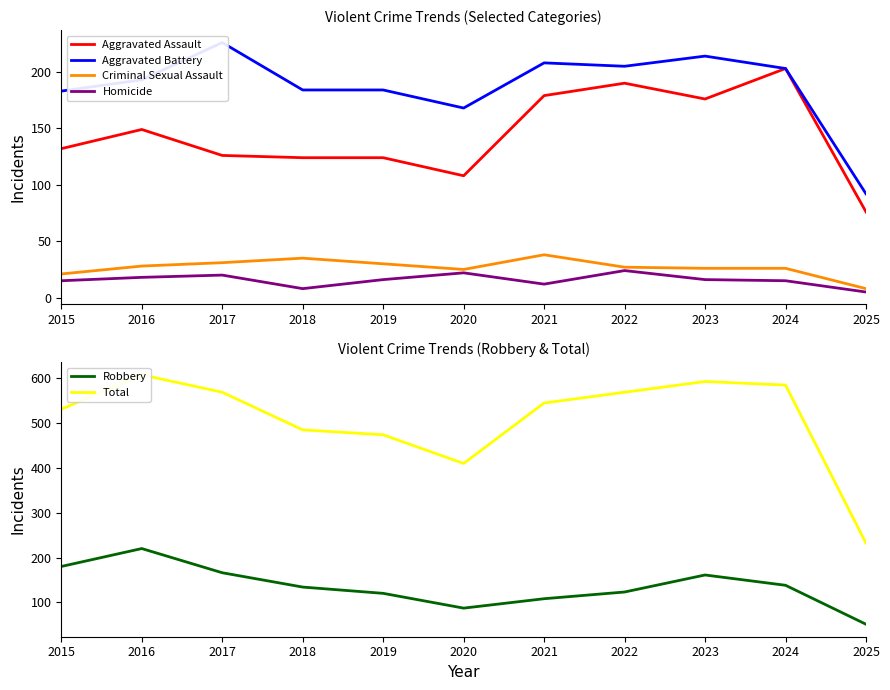

What is the difference between the Total values at 2022 and 2024?

16